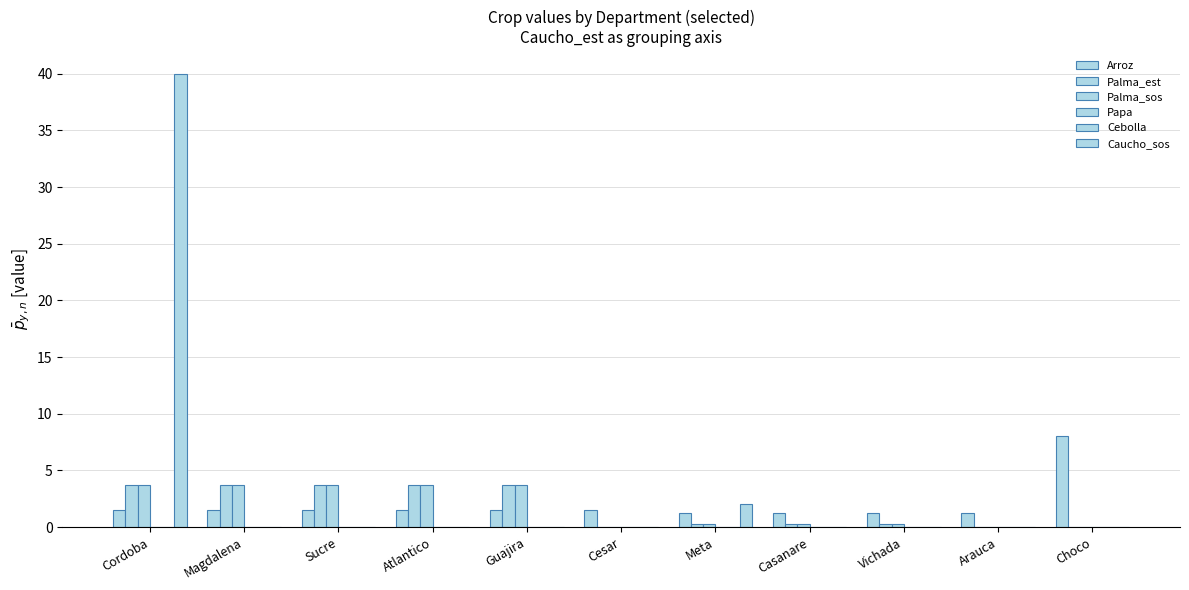

Rank the series by their maximum value, from lowest to highest.

Papa, Cebolla, Palma_est, Palma_sos, Arroz, Caucho_sos